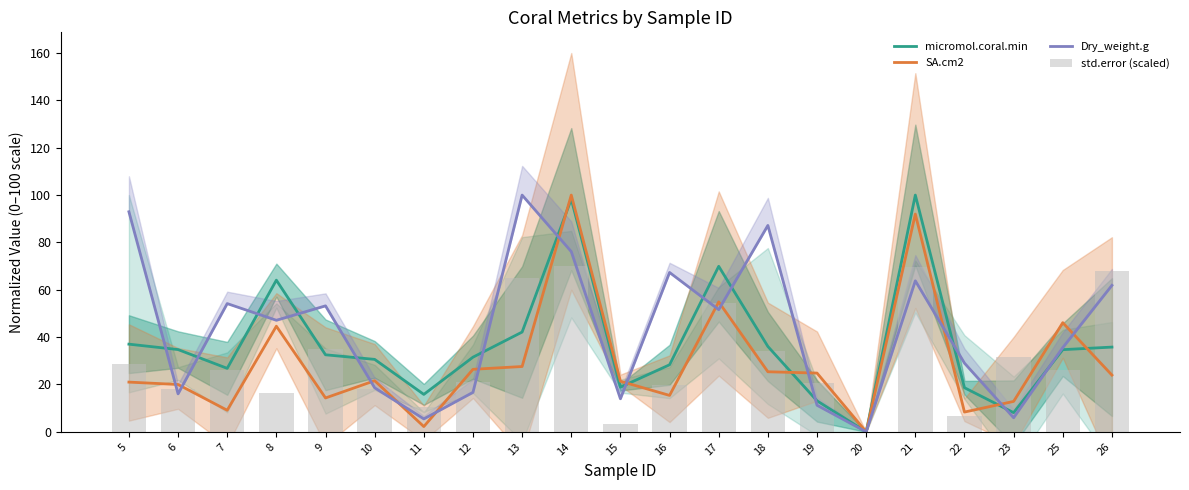

Where is Dry_weight.g nearest to the value 50?

17